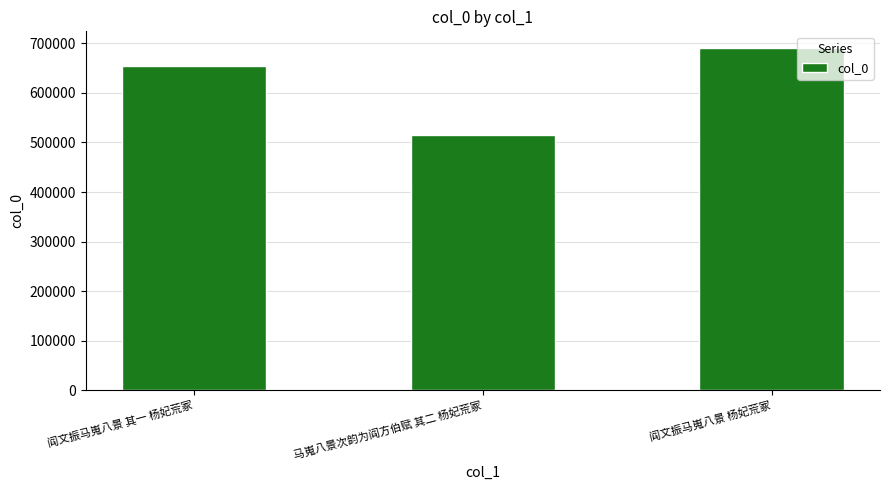

What is the change in value from 阎文振马嵬八景 其一 杨妃荒冢 to 阎文振马嵬八景 杨妃荒冢?

+36463